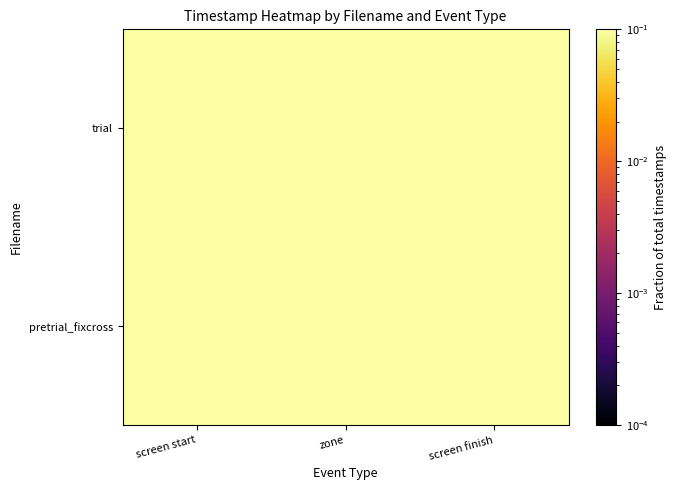

What is the smallest value displayed?

0.2